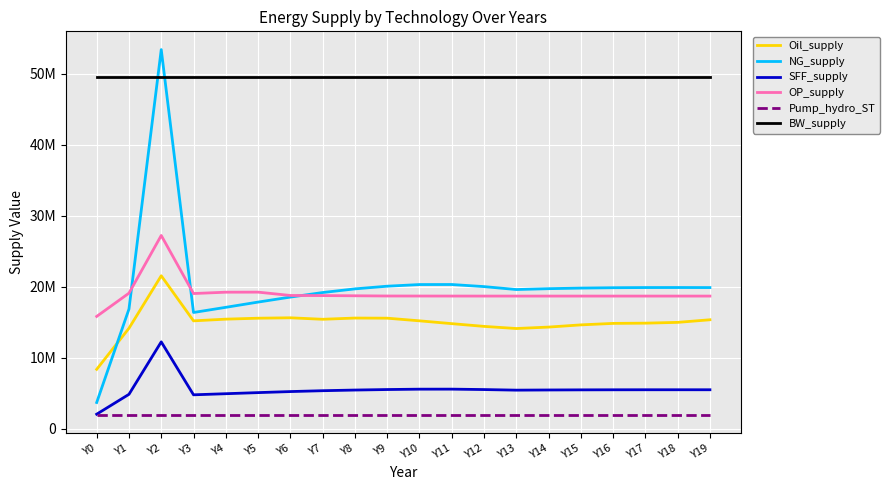

Reading left to right, extract all data points from this chart.

Oil_supply: 8360591.9	14150324.0	21549718.5	15194768.7	15433640.2	15566453.7	15625245.7	15416103.0	15588614.5	15570259.2	15197708.6	14800150.6	14414032.0	14113398.5	14315162.4	14626071.4	14835248.8	14869036.5	14979251.6	15346954.9
NG_supply: 3685435.4	16857220.8	53432806.2	16373900.0	17101162.5	17839546.4	18543767.7	19184445.3	19701490.5	20078047.3	20311142.0	20316843.8	20021296.7	19609111.5	19729465.6	19812880.1	19863673.7	19887823.6	19892366.1	19884945.9
SFF_supply: 2037600.8	4837847.8	12231994.1	4768287.0	4923041.9	5078030.5	5225295.4	5347150.2	5439544.1	5511869.4	5563539.6	5567807.5	5508743.4	5425668.4	5449729.8	5466213.6	5476118.3	5480765.9	5481698.2	5480370.6
OP_supply: 15820207.4	19097229.1	27230058.1	19044208.4	19233855.5	19241892.4	18772000.3	18755988.1	18727878.2	18697642.1	18693268.1	18689578.6	18687325.7	18686718.9	18686333.6	18686142.8	18686073.2	18686035.2	18686017.6	18686010.3
Pump_hydro_ST: 1967272.1	1967272.1	1967272.1	1967272.1	1967272.1	1967272.1	1967272.1	1967272.1	1967272.1	1967272.1	1967272.1	1967272.1	1967272.1	1967272.1	1967272.1	1967272.1	1967272.1	1967272.1	1967272.1	1967272.1
BW_supply: 49555455.0	49555455.0	49555455.0	49555455.0	49555455.0	49555455.0	49555455.0	49555455.0	49555455.0	49555455.0	49555455.0	49555455.0	49555455.0	49555455.0	49555455.0	49555455.0	49555455.0	49555455.0	49555455.0	49555455.0